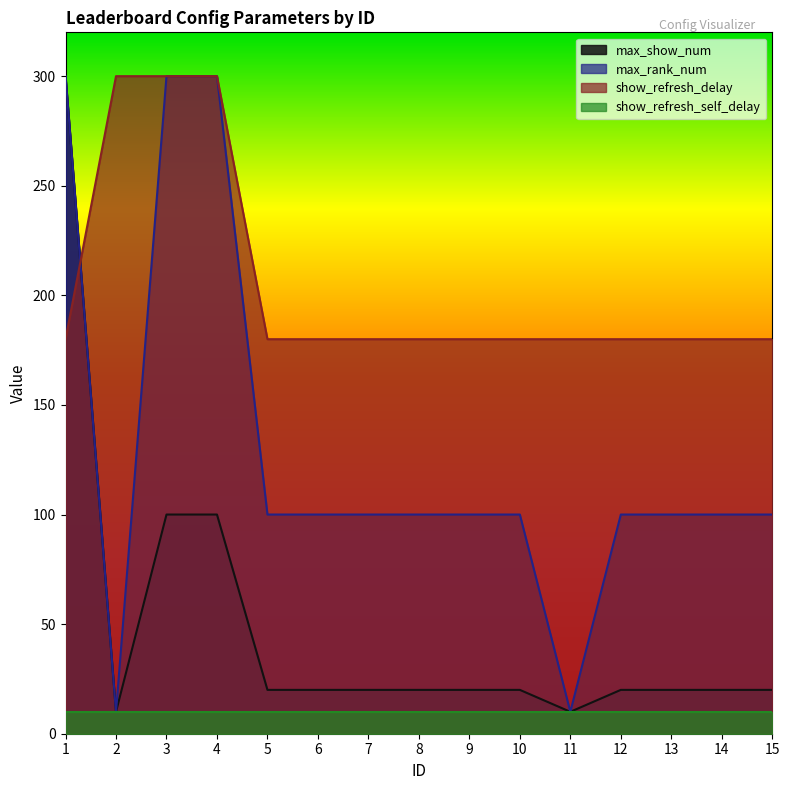

What is the smallest value displayed?

10